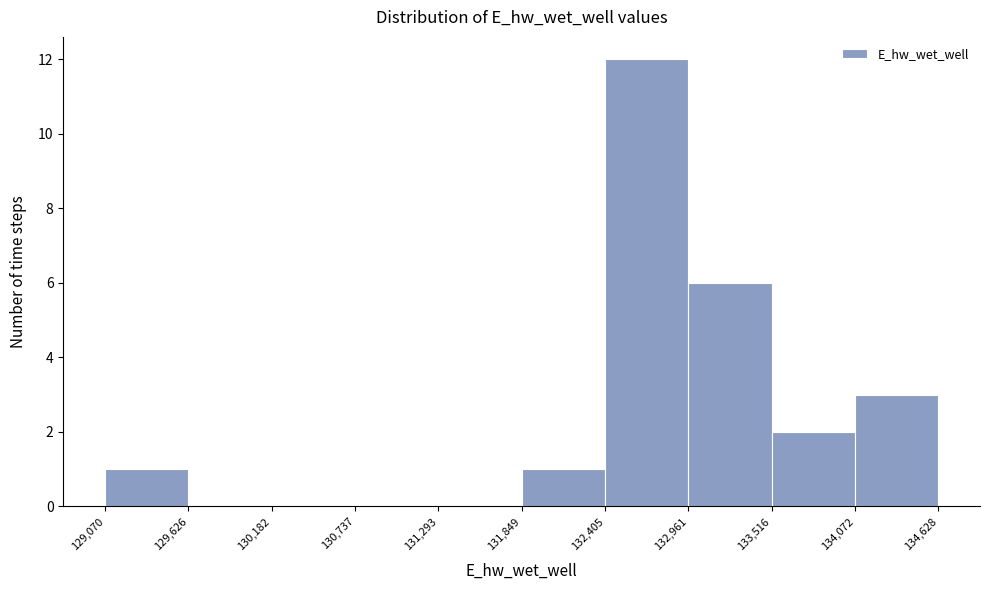

Reading left to right, list every bar in this chart as the range it spans on the x-axis followed by its height. The values are not printed on the chart, so give them approximately, as read against the axis.

129,070 to 129,626: 1
129,626 to 130,182: 0
130,182 to 130,737: 0
130,737 to 131,293: 0
131,293 to 131,849: 0
131,849 to 132,405: 1
132,405 to 132,961: 12
132,961 to 133,516: 6
133,516 to 134,072: 2
134,072 to 134,628: 3